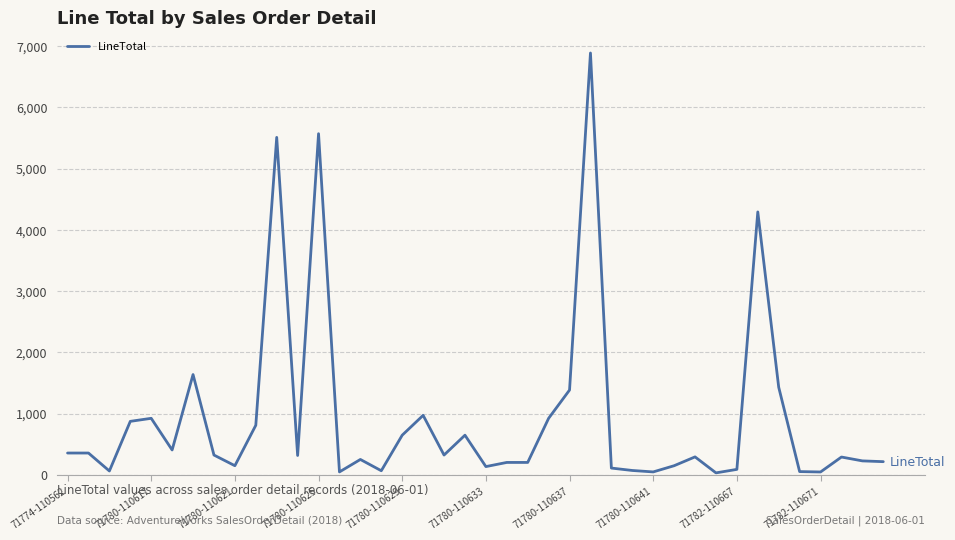

What is the difference between the maximum and minimum values?

6852.0